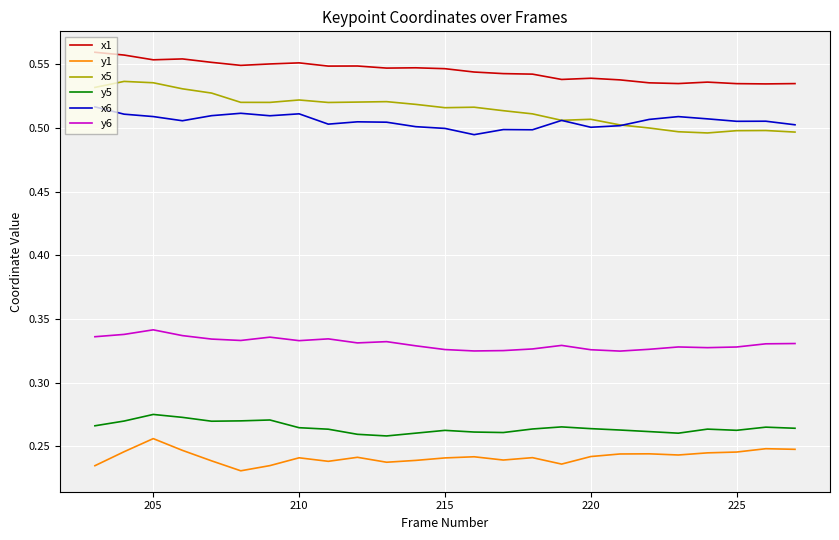

True or false: y5 and y6 cross at least once.

False